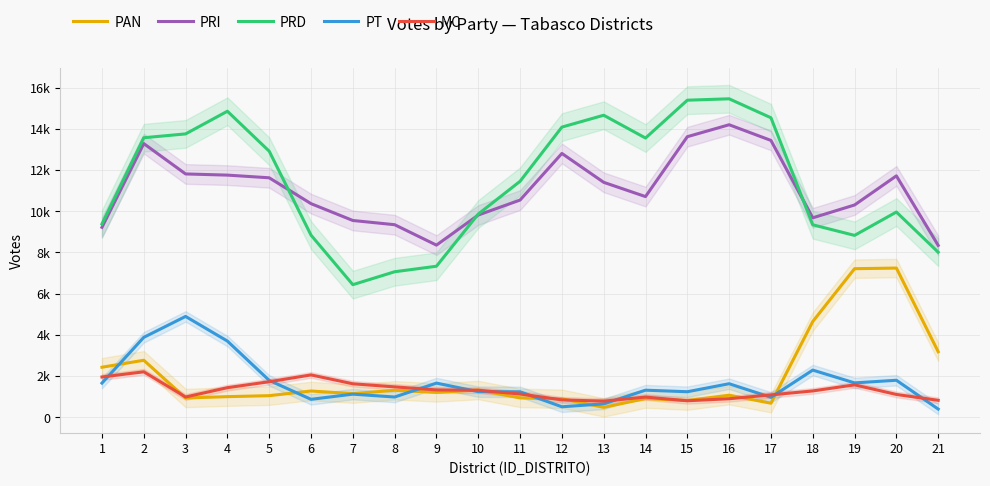

At how many categories does at least one series exceed 9827?

15